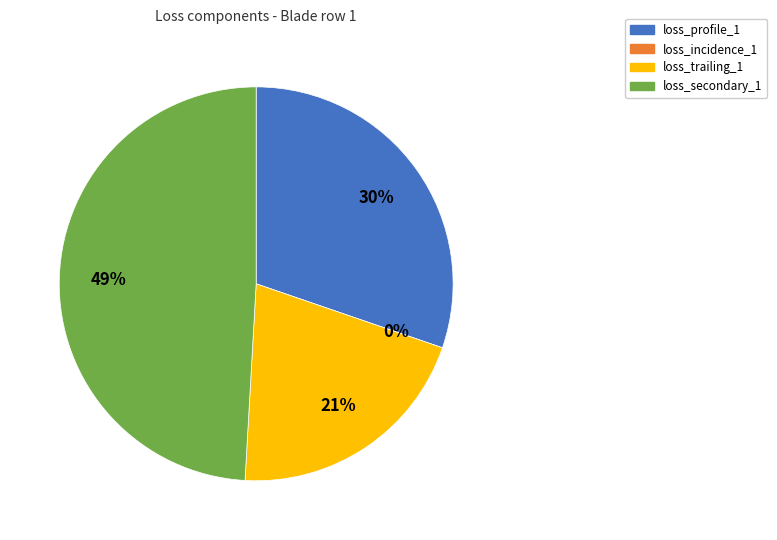

What percentage is the loss_secondary_1 slice, to the nearest percent?

49%